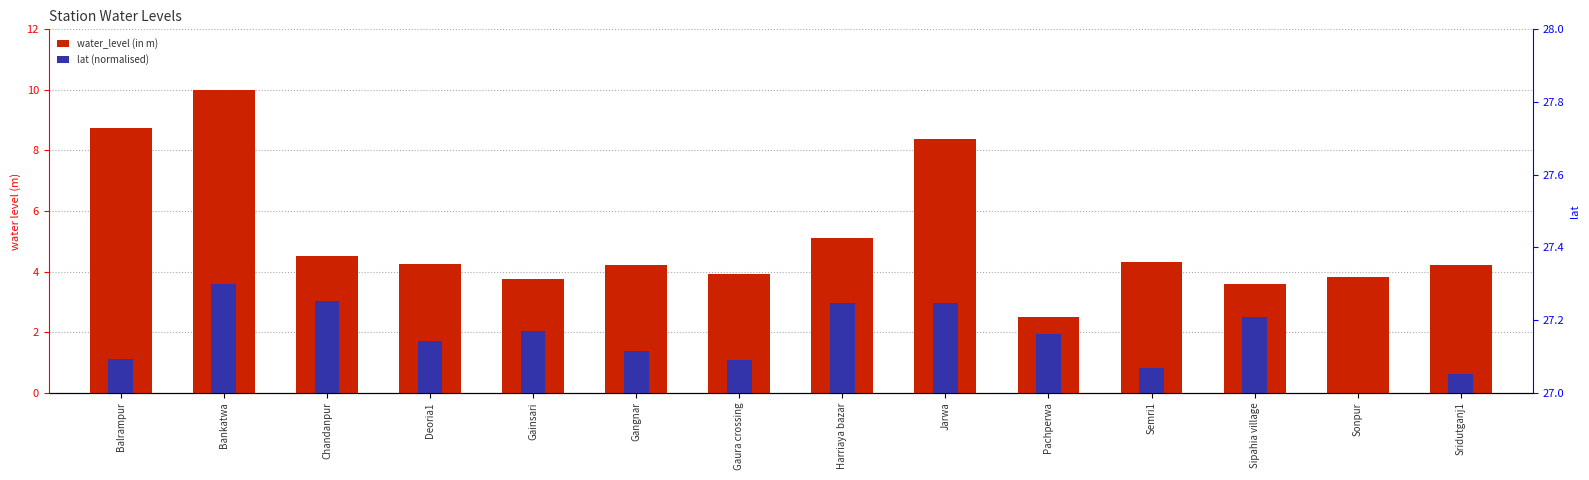

What position from the right is Sridutganj1?

1